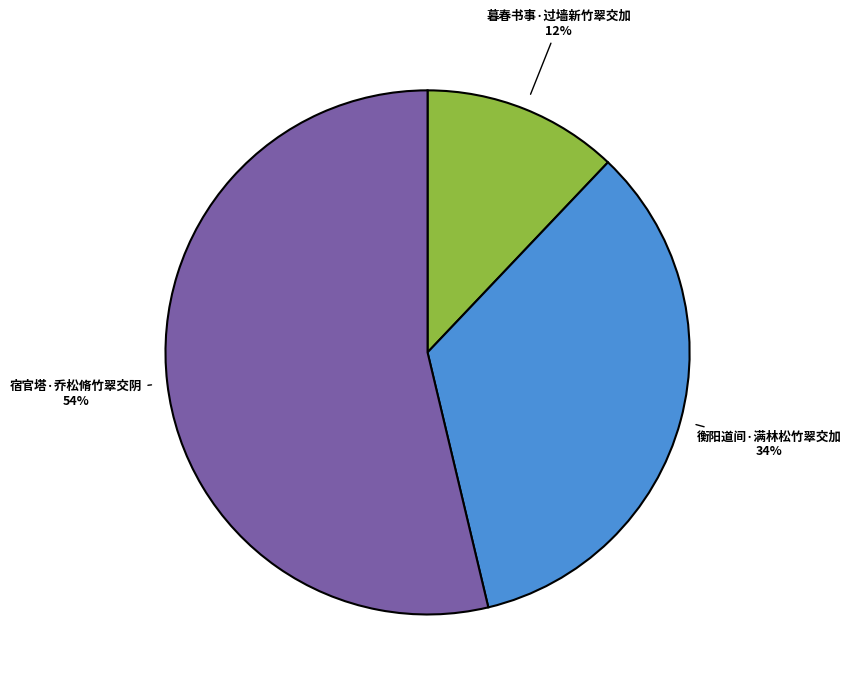

Count the number of slices in the pie.

3